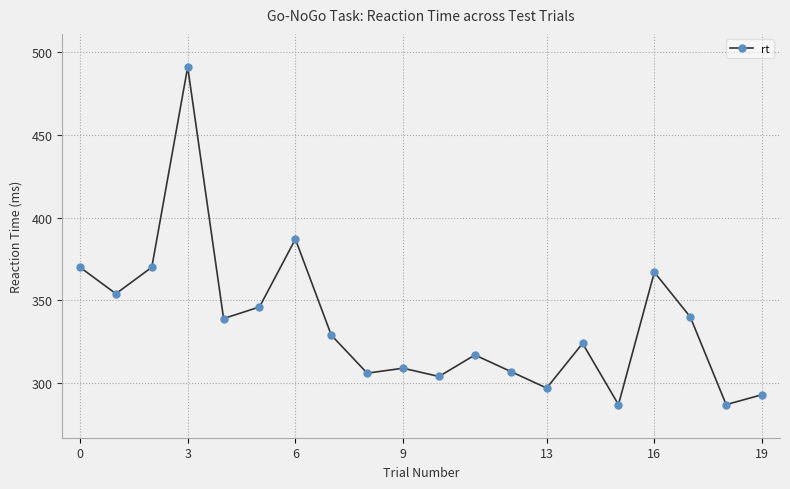

What is the sum of all values?

6724